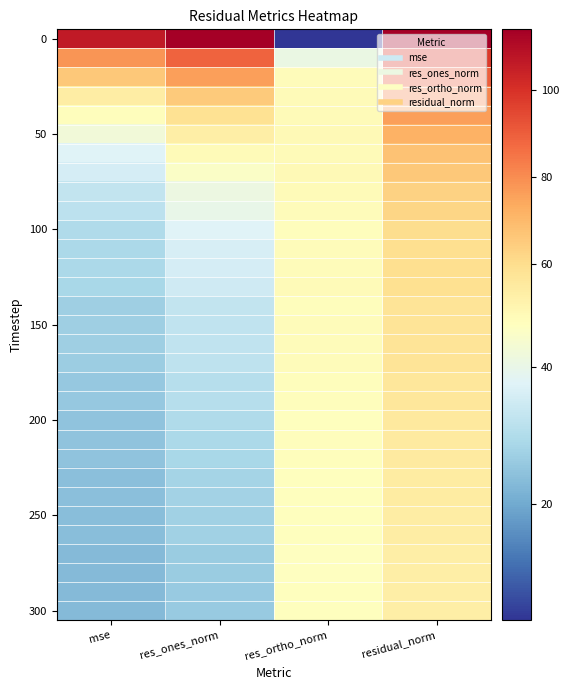

Between res_ones_norm and mse, which is larger?

res_ones_norm